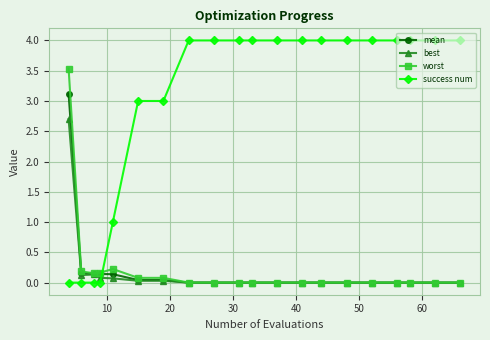

What is the highest value of the worst series?

3.5